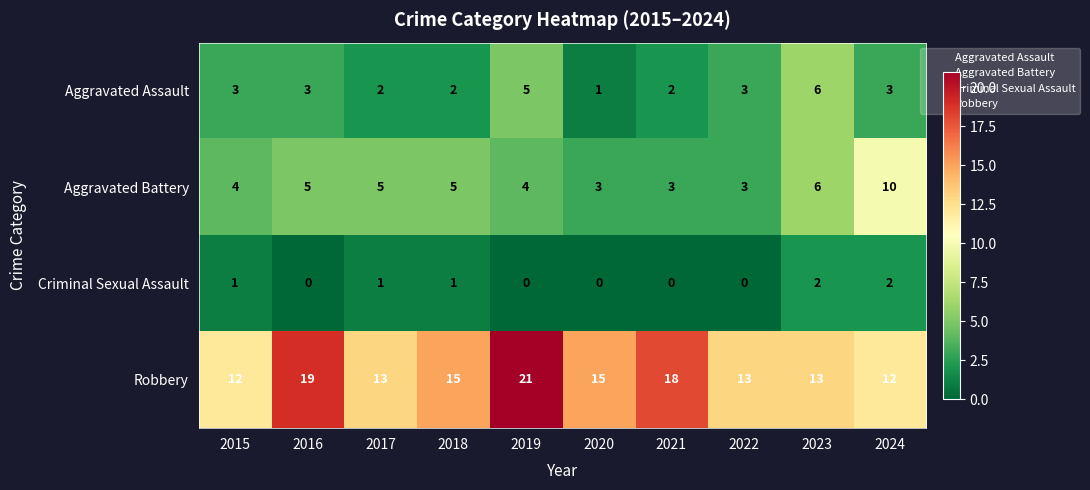

Which series changed the most between 2020 and 2023?

Aggravated Assault